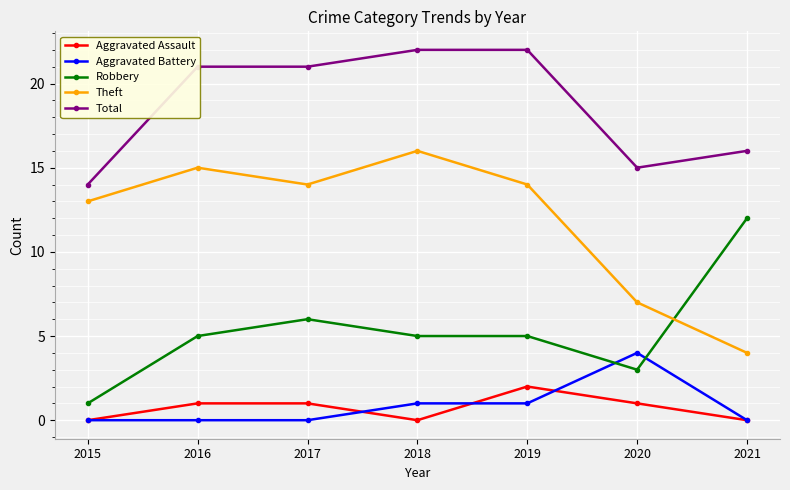

Reading right to left, transcribe all the data shown in this chart.

Aggravated Assault: 0	1	2	0	1	1	0
Aggravated Battery: 0	4	1	1	0	0	0
Robbery: 12	3	5	5	6	5	1
Theft: 4	7	14	16	14	15	13
Total: 16	15	22	22	21	21	14